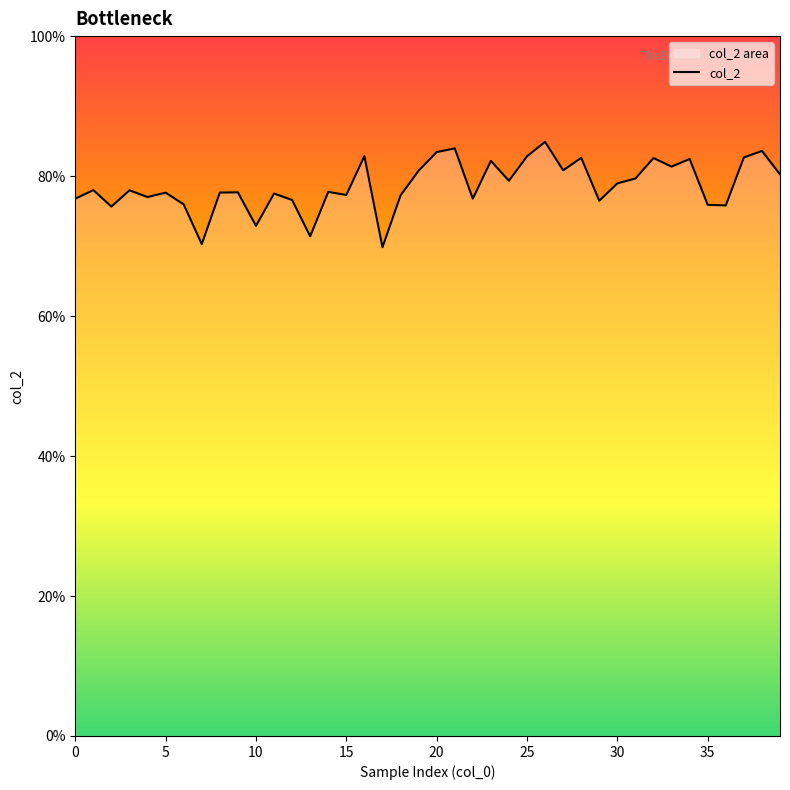

What is the approximate value at 19?

0.8